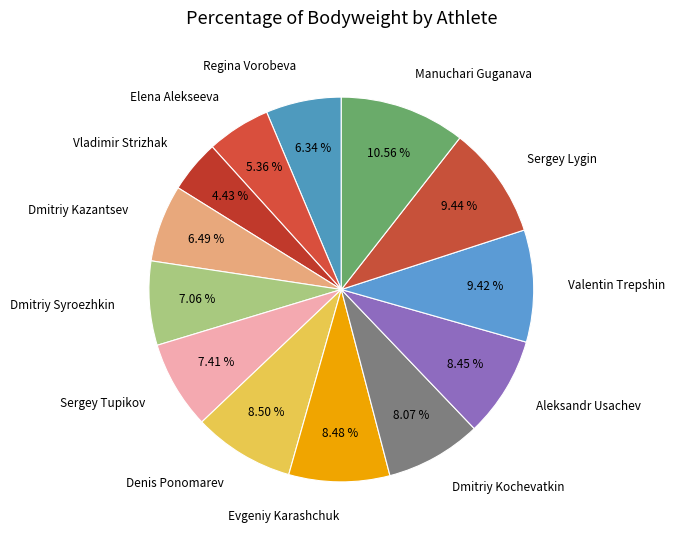

What percentage is the Sergey Lygin slice, to the nearest percent?

9%